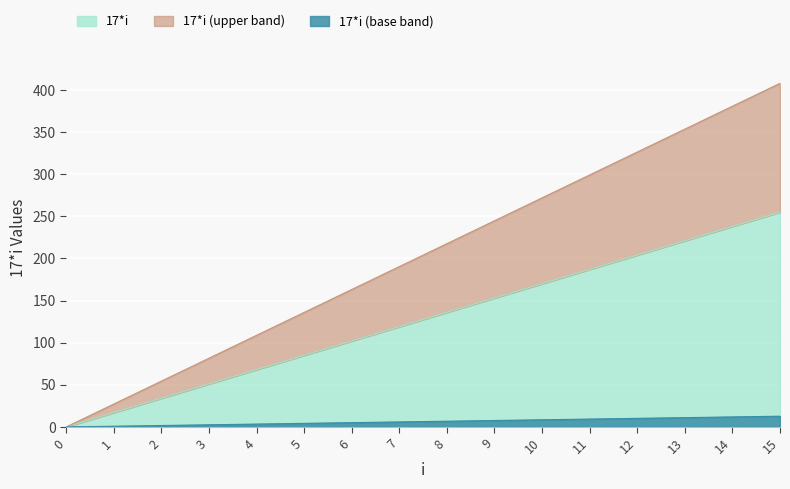

Reading left to right, list all the values displayed in this chart.

0	17	34	51	68	85	102	119	136	153	170	187	204	221	238	255